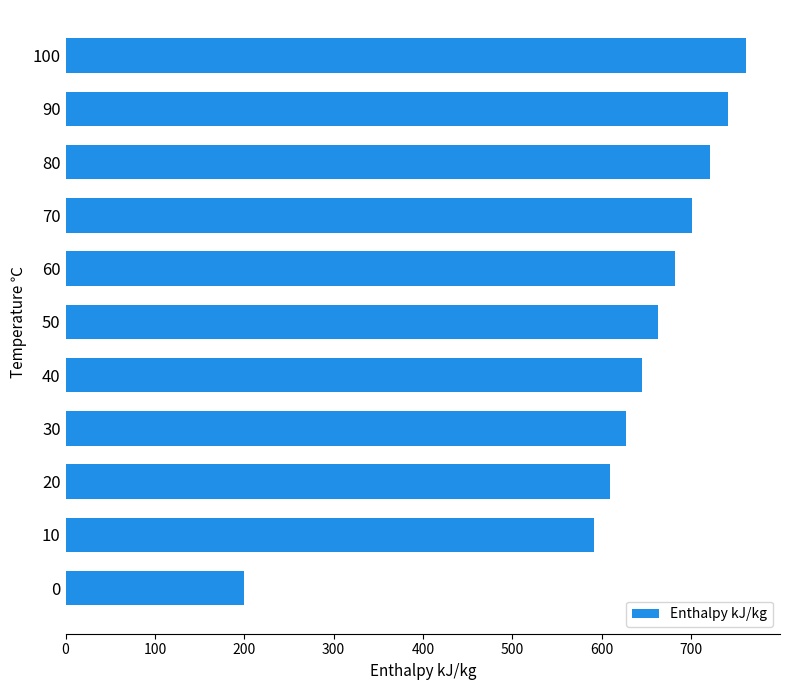

What is the change in value from 90 to 100?

+20.3